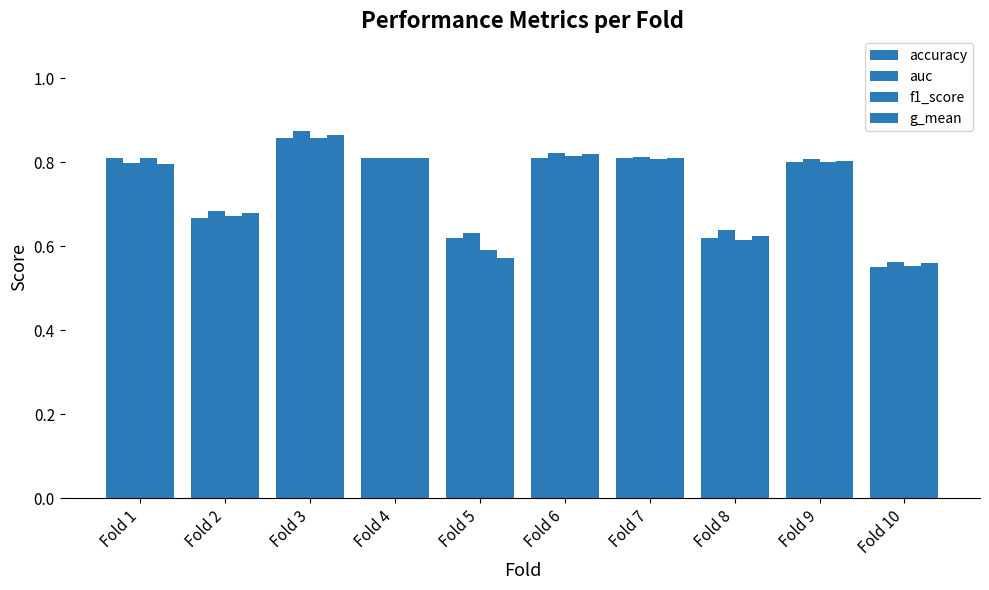

How many groups of bars are there?

10